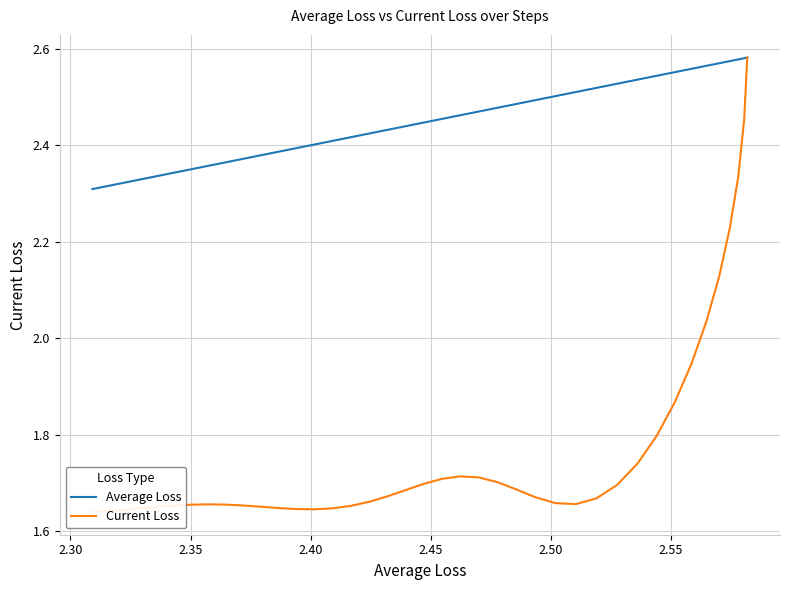

What is the minimum value shown in the chart?

1.6